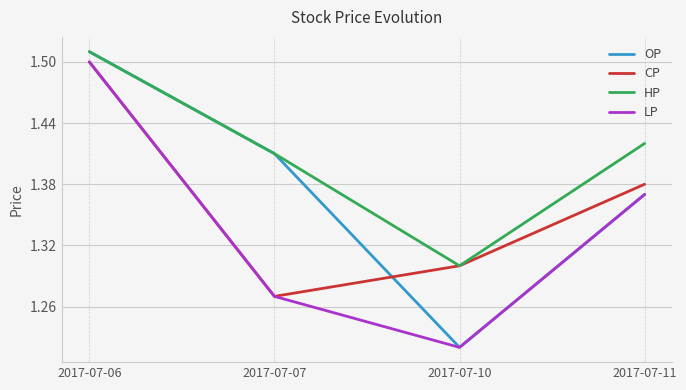

Which series has the largest total across all categories?

HP